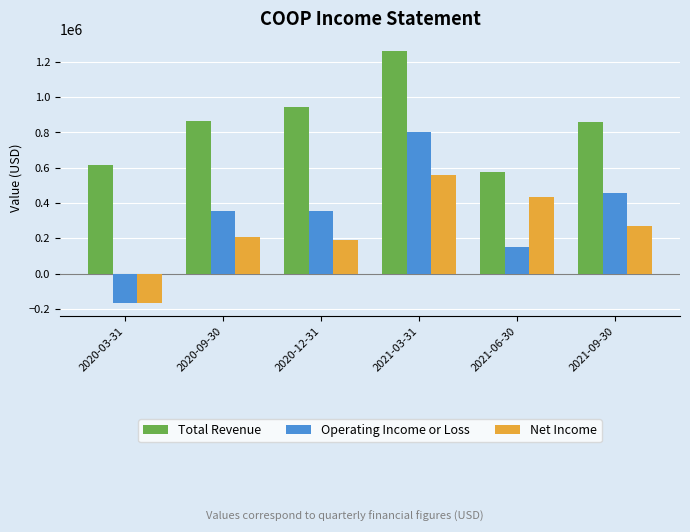

The value of Total Revenue at 2020-12-31 is 1412965. True or false?

False